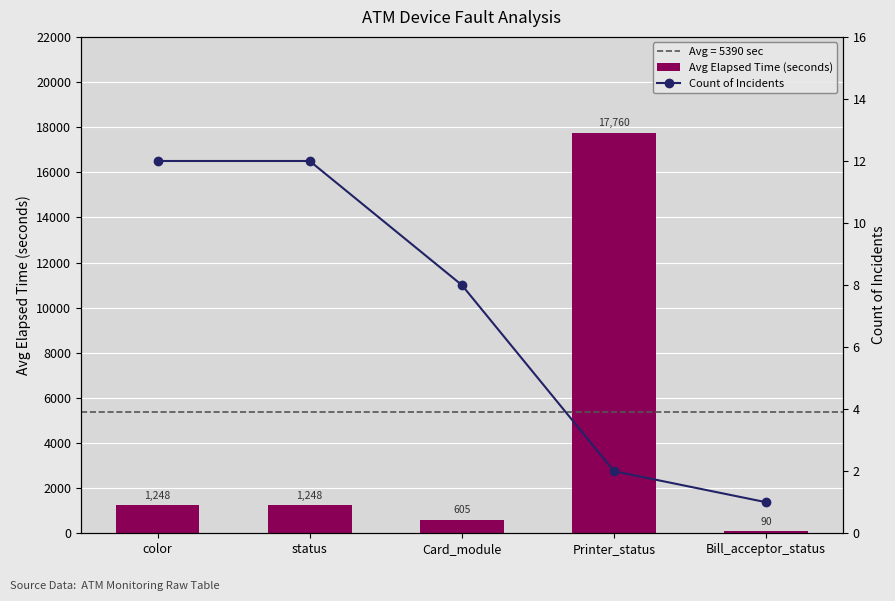

Reading right to left, list all the values displayed in this chart.

Avg Elapsed Time (seconds): Bill_acceptor_status=90.0	Printer_status=17760.5	Card_module=605.2	status=1247.5	color=1247.5
Count of Incidents: Bill_acceptor_status=1.0	Printer_status=2.0	Card_module=8.0	status=12.0	color=12.0